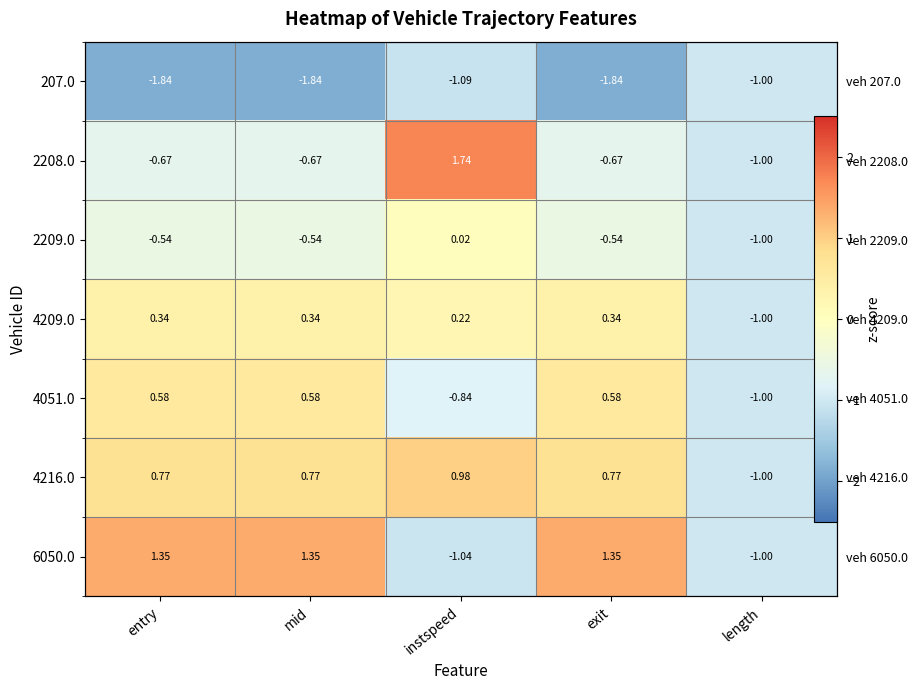

At which label does 2209.0 reach its peak?

instspeed